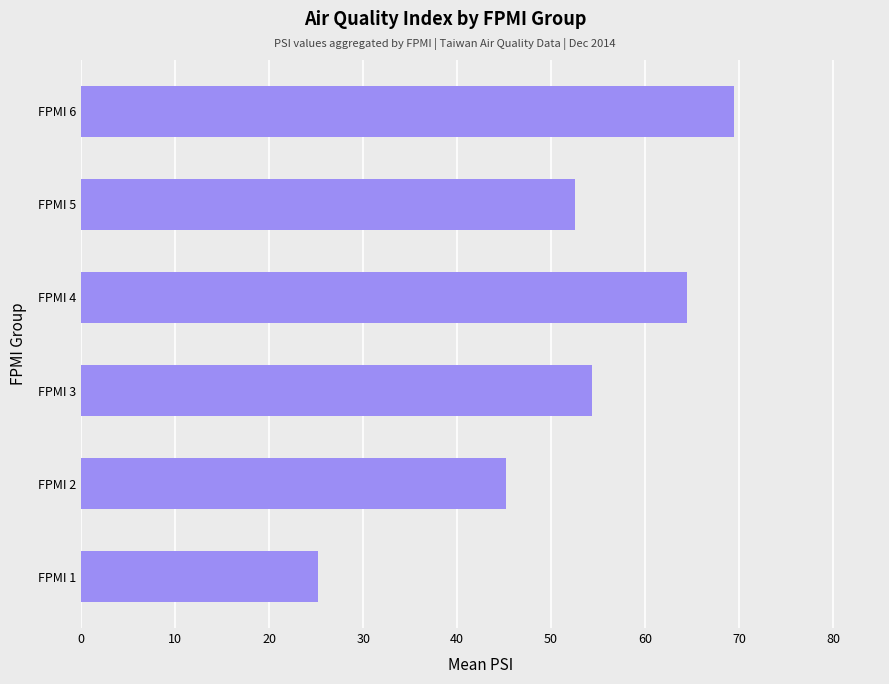

Read the value at FPMI 2.

45.2